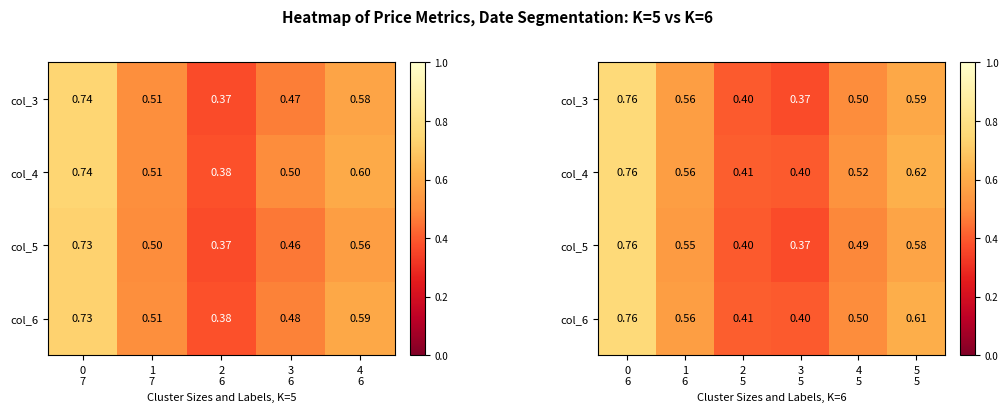

True or false: col_4 has a value of 0.5 at 0 6.

False